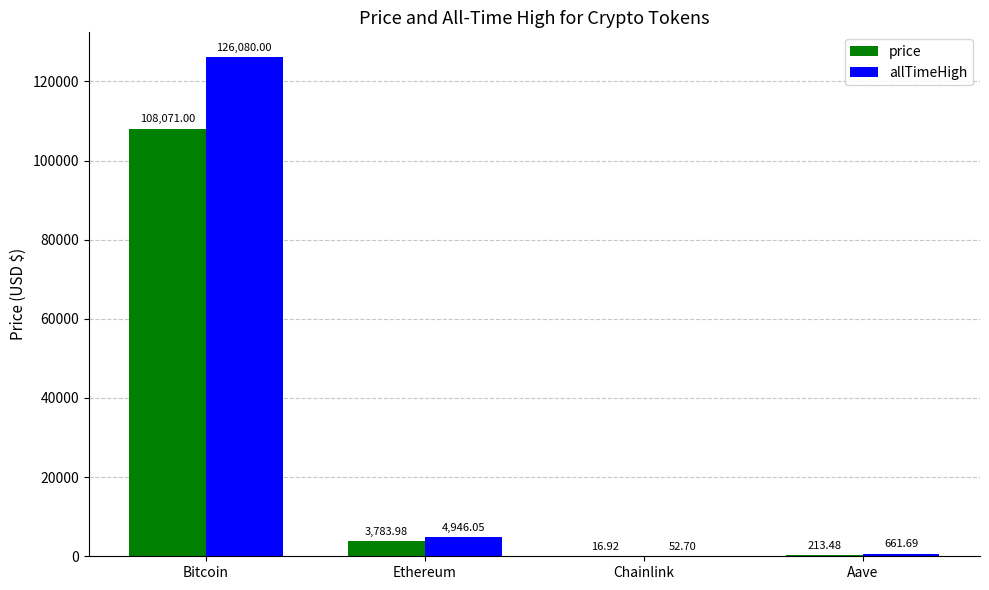

The price series shows 3784.0 at Ethereum. True or false?

True